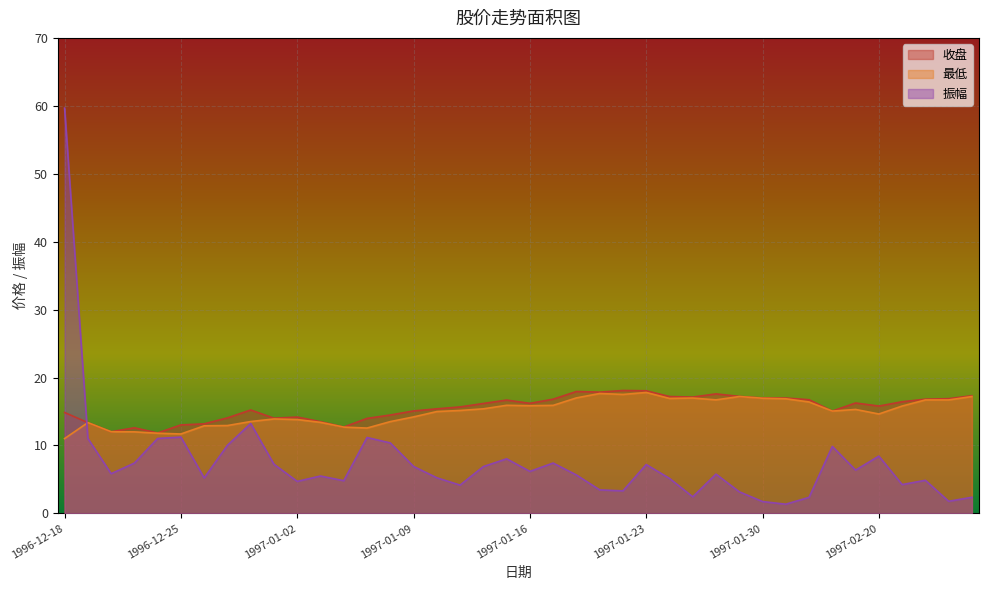

Which label corresponds to the largest value in the chart?

1996-12-18